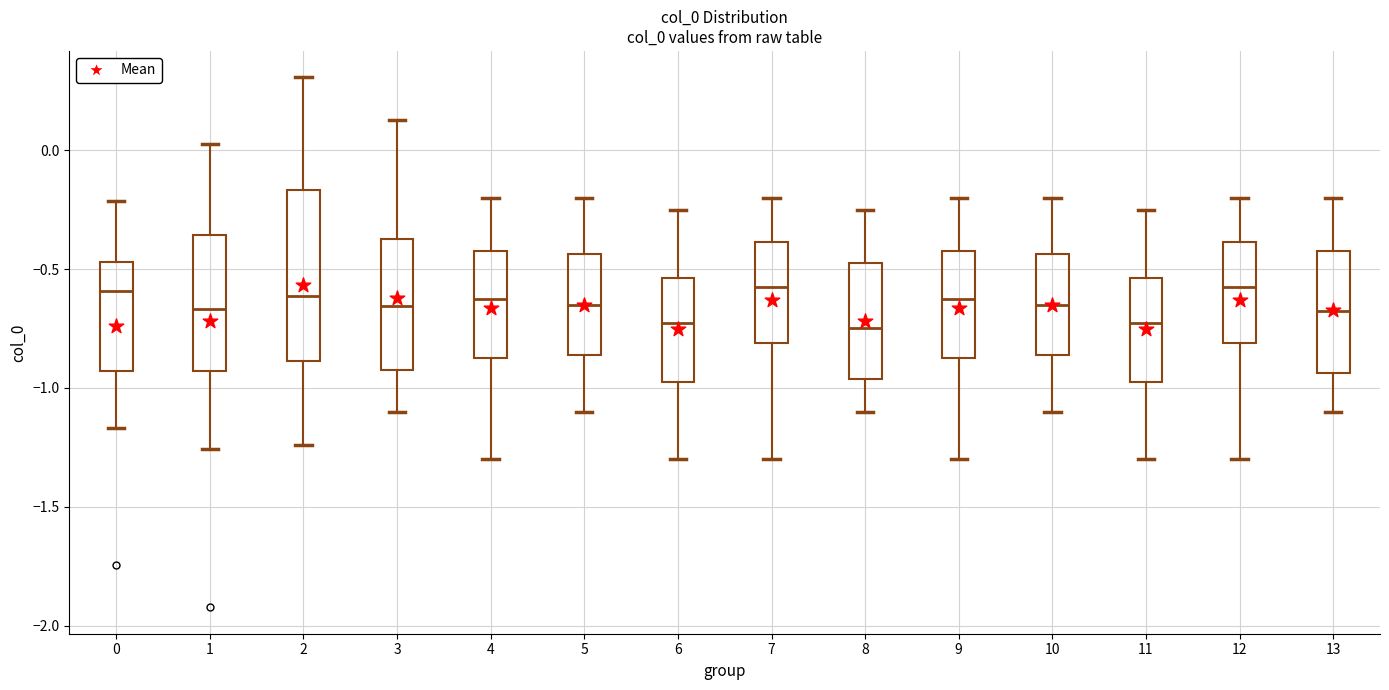

Reading left to right, read every box against the y-axis: the position of its median line, the range the box covers, and the ends of its whiskers. The values are not printed on the chart, so give them approximately, as read against the axis.

0: median -0.60, box -0.95 to -0.45, whiskers -1.15 to -0.20
1: median -0.65, box -0.95 to -0.35, whiskers -1.25 to 0.00
2: median -0.60, box -0.90 to -0.15, whiskers -1.25 to 0.30
3: median -0.65, box -0.90 to -0.35, whiskers -1.10 to 0.10
4: median -0.60, box -0.85 to -0.40, whiskers -1.30 to -0.20
5: median -0.65, box -0.85 to -0.45, whiskers -1.10 to -0.20
6: median -0.70, box -0.95 to -0.55, whiskers -1.30 to -0.25
7: median -0.55, box -0.80 to -0.40, whiskers -1.30 to -0.20
8: median -0.75, box -0.95 to -0.45, whiskers -1.10 to -0.25
9: median -0.60, box -0.85 to -0.40, whiskers -1.30 to -0.20
10: median -0.65, box -0.85 to -0.45, whiskers -1.10 to -0.20
11: median -0.70, box -0.95 to -0.55, whiskers -1.30 to -0.25
12: median -0.55, box -0.80 to -0.40, whiskers -1.30 to -0.20
13: median -0.65, box -0.95 to -0.40, whiskers -1.10 to -0.20